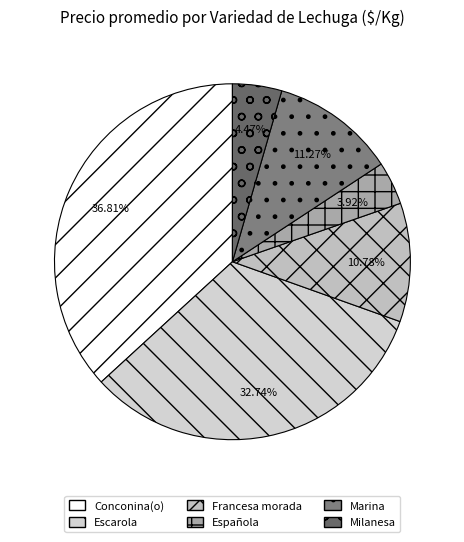

To the nearest percent, what percentage of the pie is Francesa morada?

11%